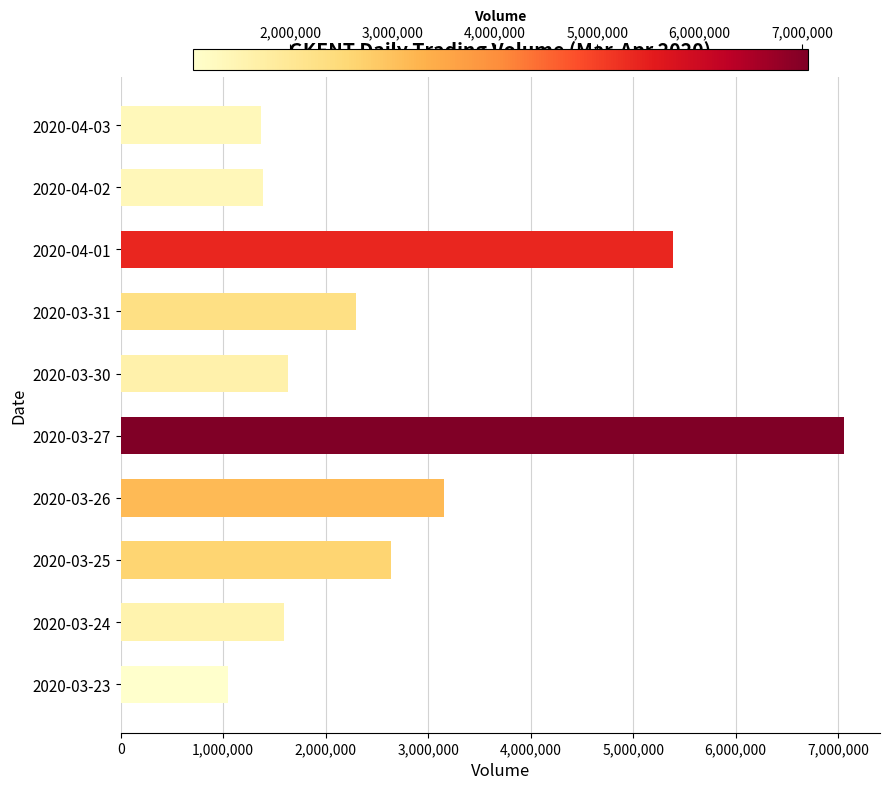

What is the difference between the maximum and second lowest values?

5688700